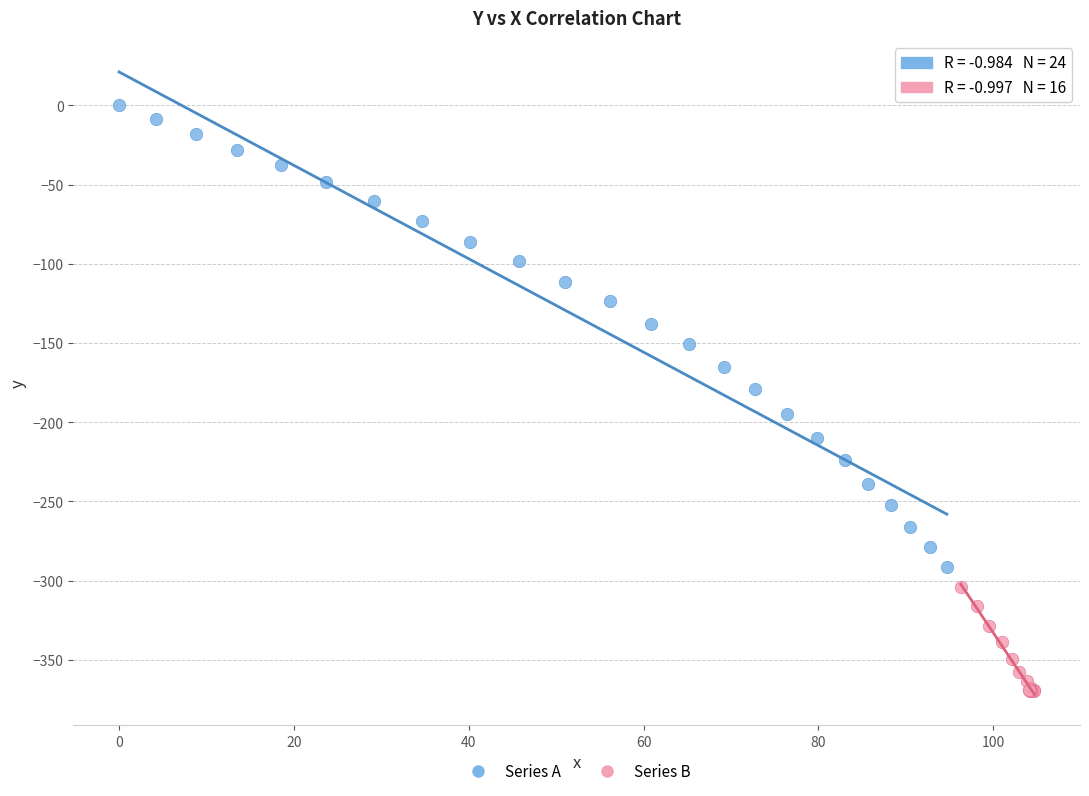

Which series reaches the maximum Y coordinate?

Series A